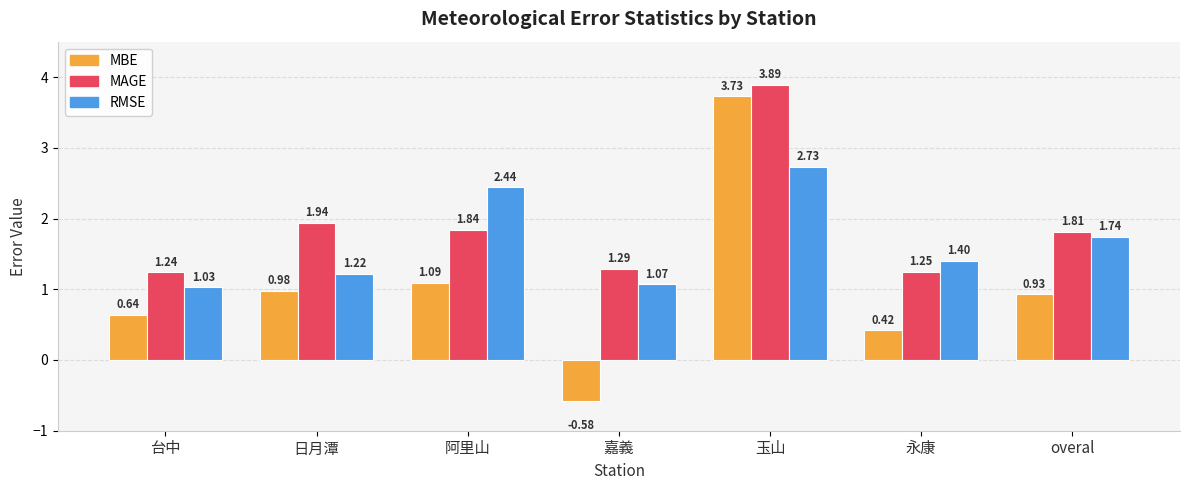

What position from the left is 日月潭?

2